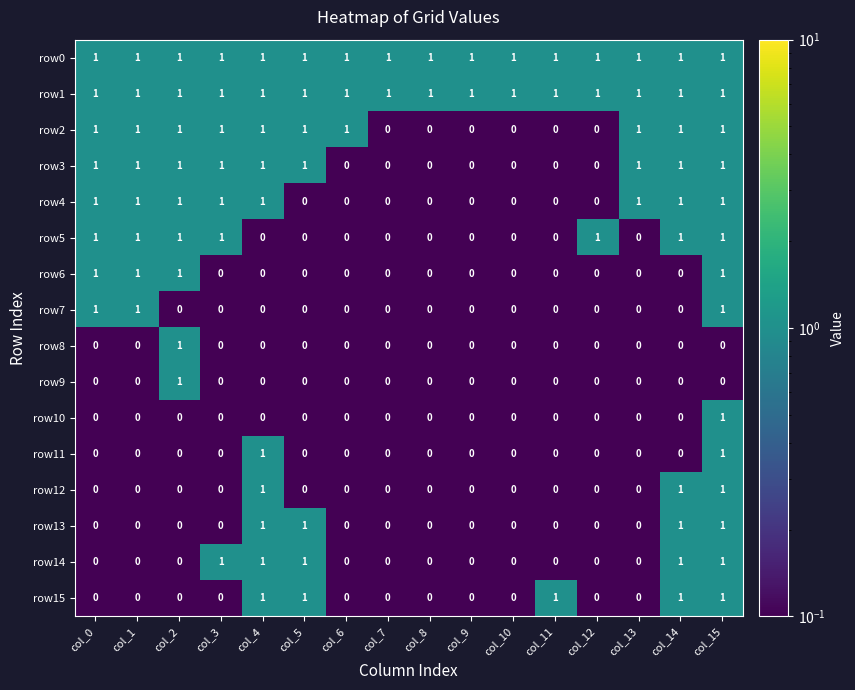

What is the total value across all series at col_0?

8